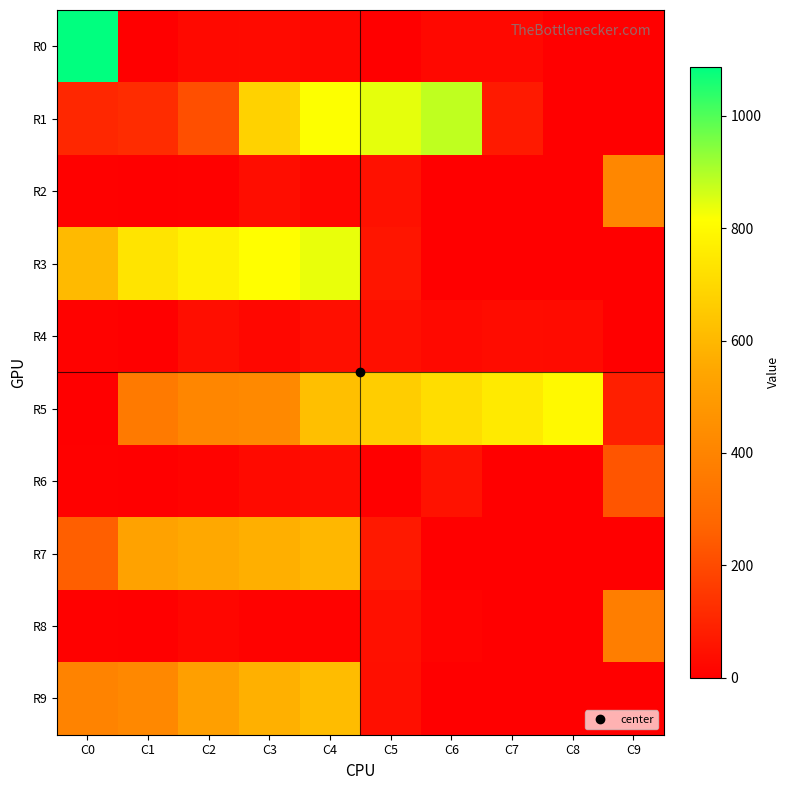

How many series are shown in this chart?

10